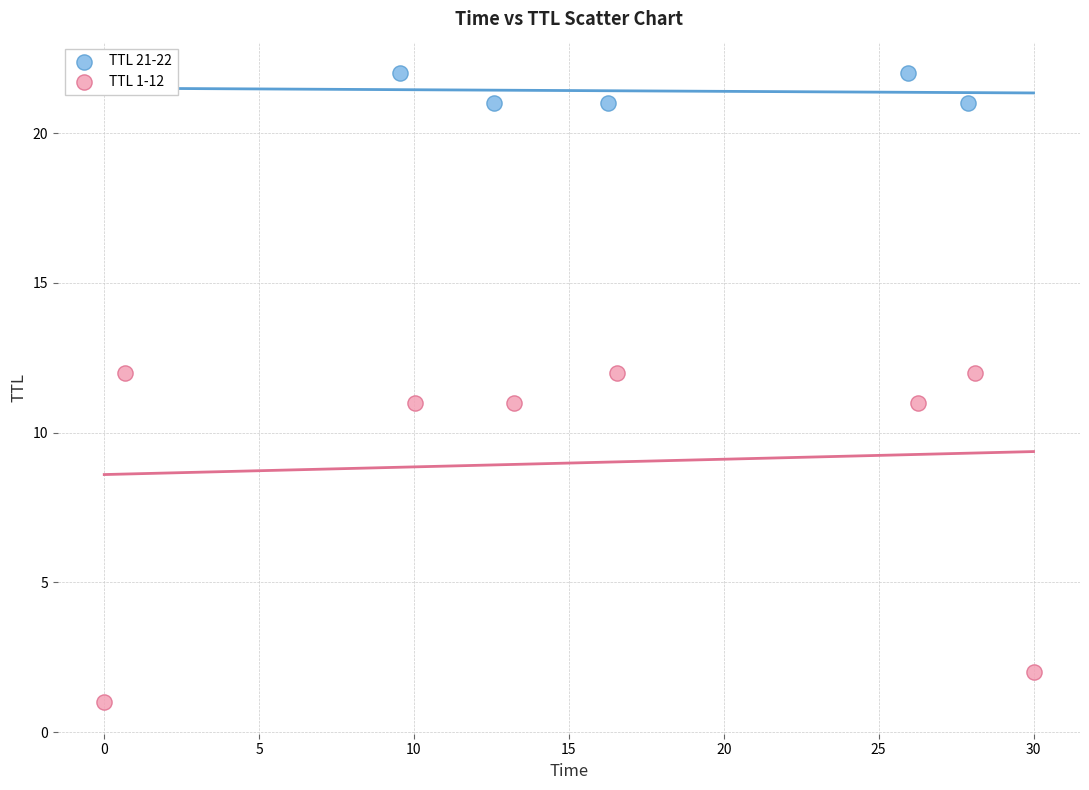

Which series reaches the minimum Y coordinate?

TTL 1-12